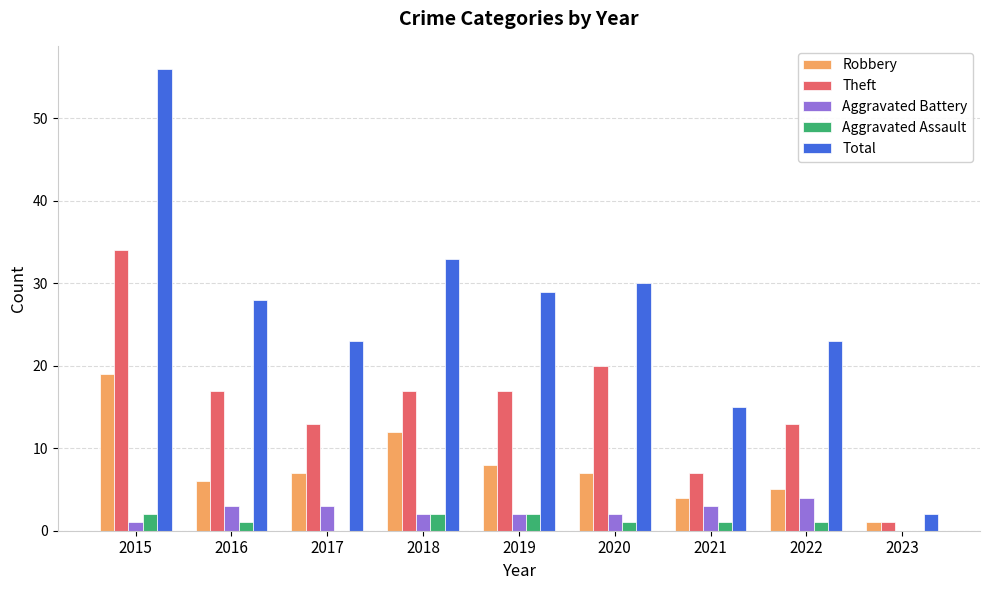

How many groups of bars are there?

9